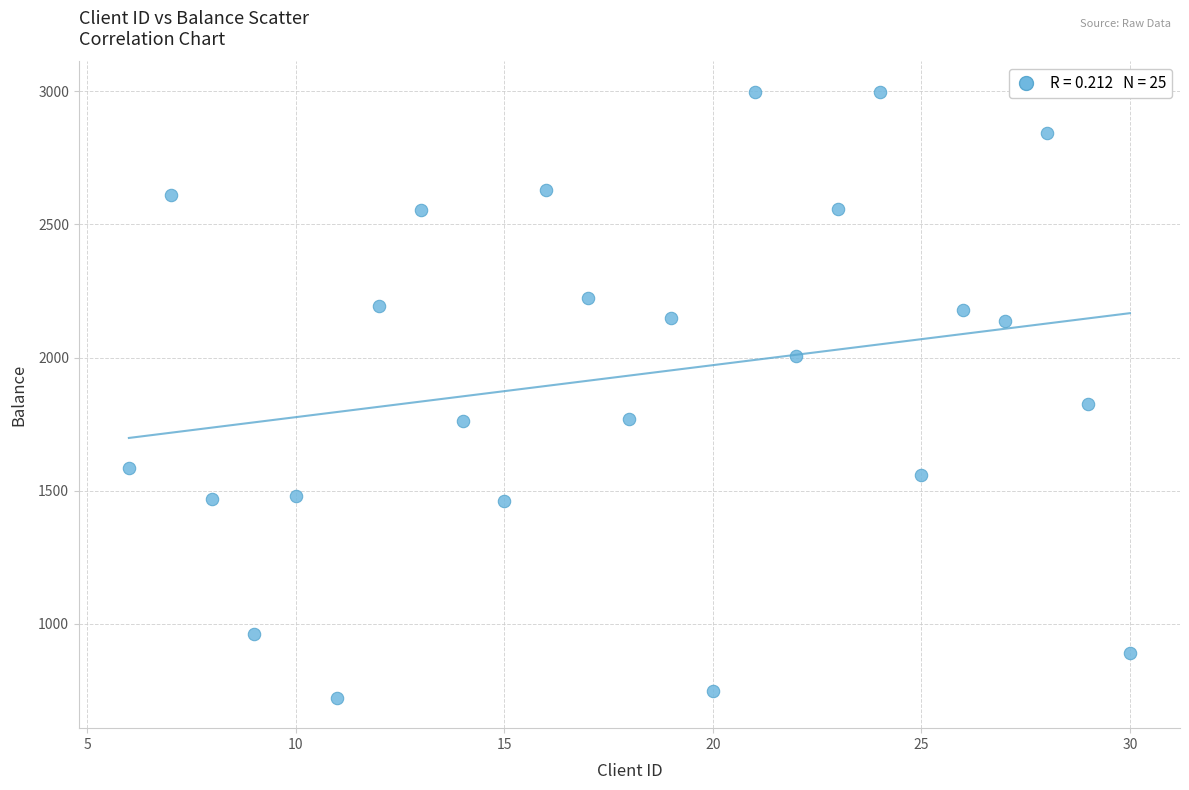

What is the range of Y values (max minus min)?

2276